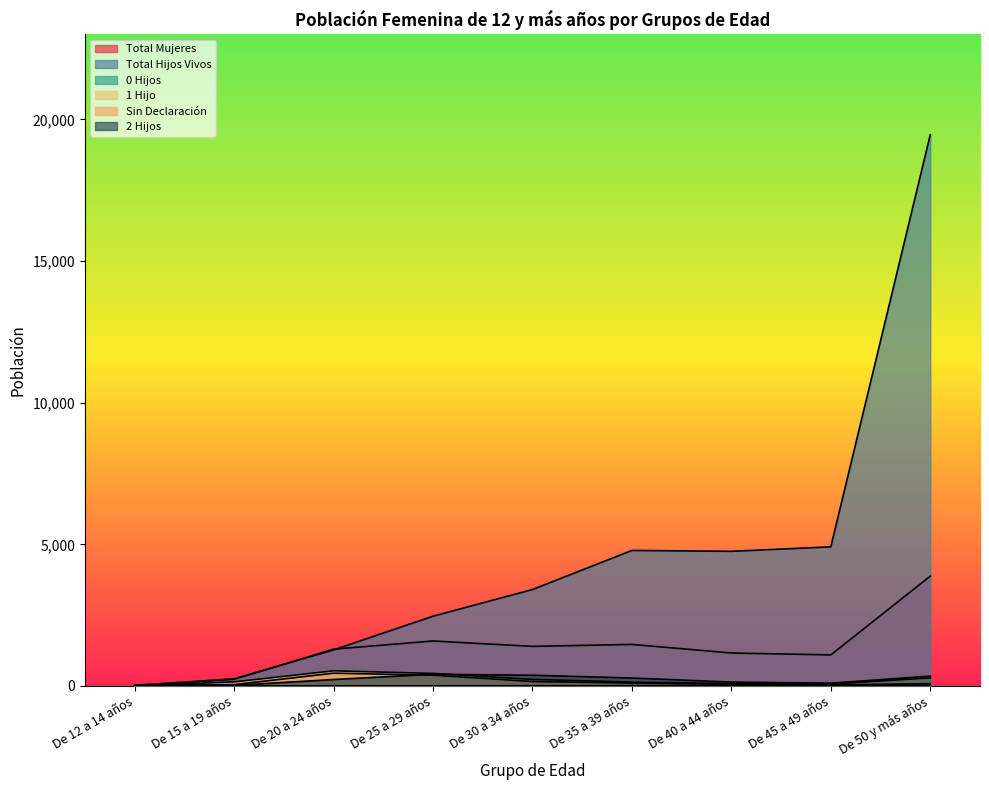

Reading left to right, transcribe all the data shown in this chart.

Total Mujeres: 26	233	1299	1587	1397	1466	1163	1096	3877
Total Hijos Vivos: 13	253	1271	2462	3404	4784	4753	4911	19461
0 Hijos: 1	2	6	5	8	10	3	5	26
1 Hijo: 7	144	534	442	231	136	81	67	284
Sin Declaración: 15	46	450	380	157	101	53	35	81
2 Hijos: 3	22	227	414	378	279	136	99	347